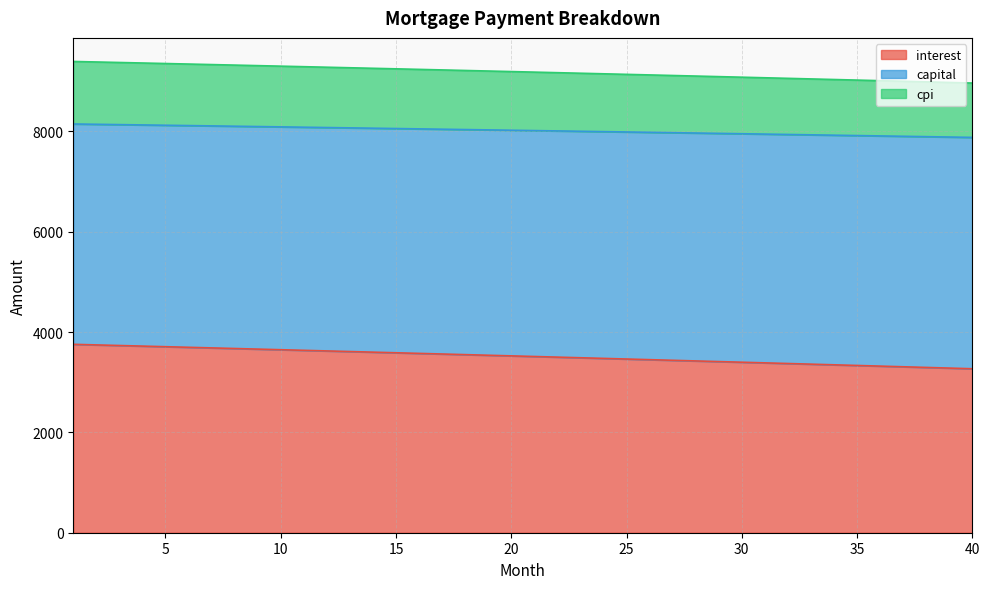

What is the lowest value of the interest series?

3267.8